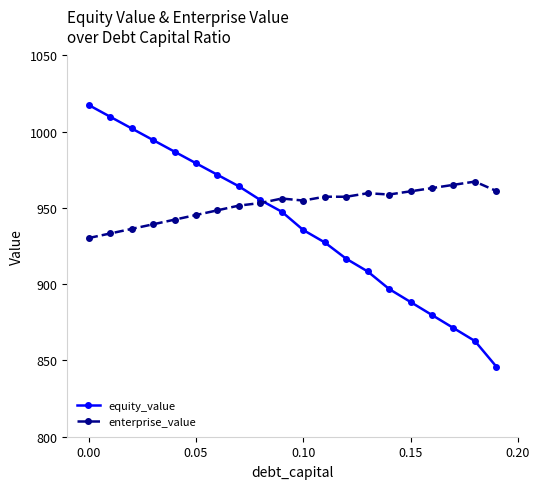

Which series has the widest spread of values?

equity_value